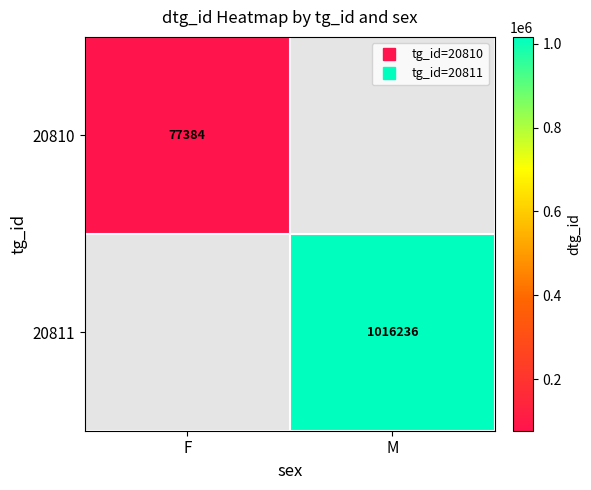

The value of 20811 at M is 1016236.0. True or false?

True